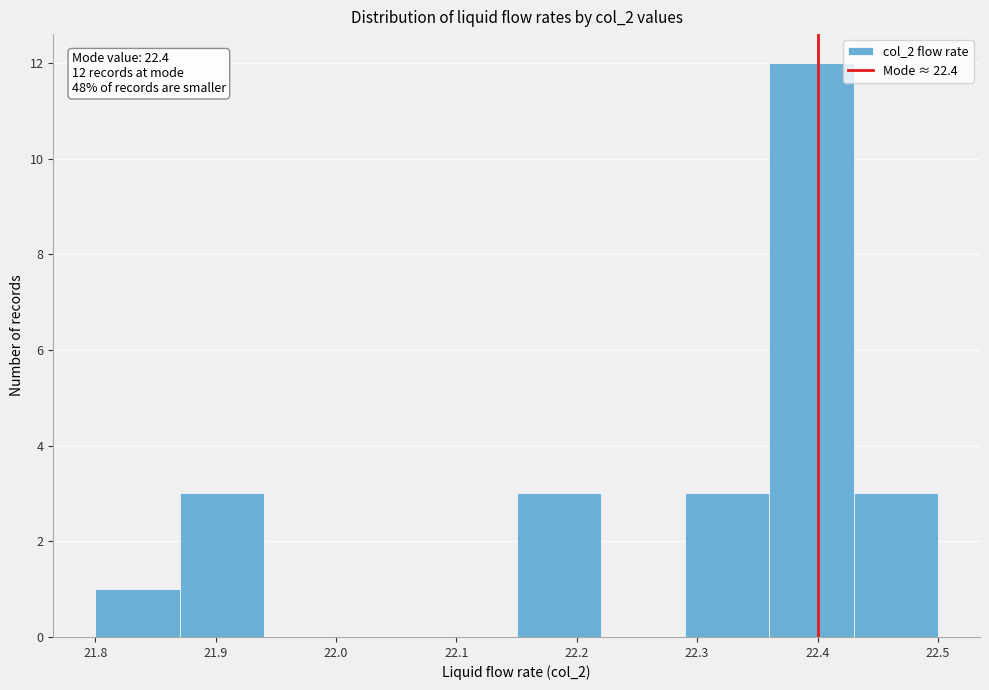

Which range on the x-axis has the tallest bar?

22.36 to 22.43